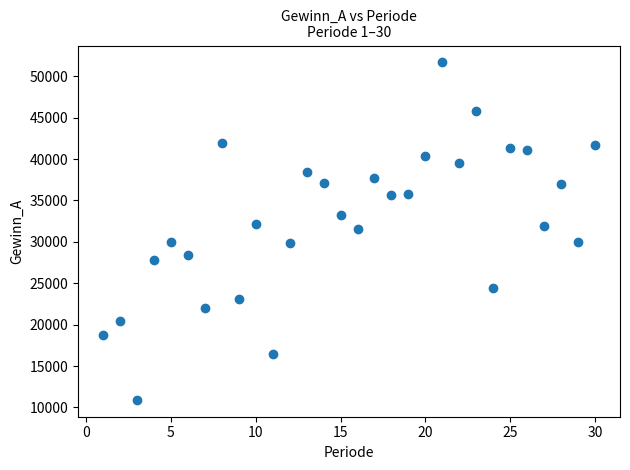

What is the range of X values (max minus min)?

29.0